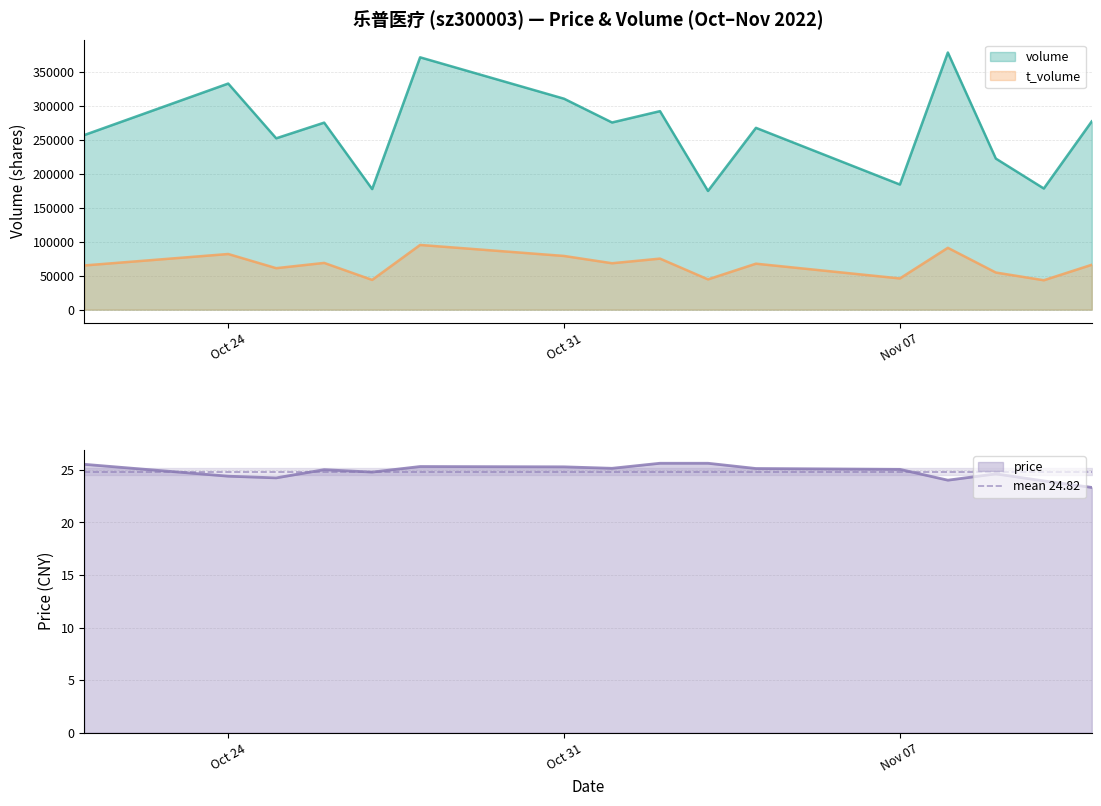

Rank the series at 2022-11-01 from lowest to highest value.

price, t_volume, volume